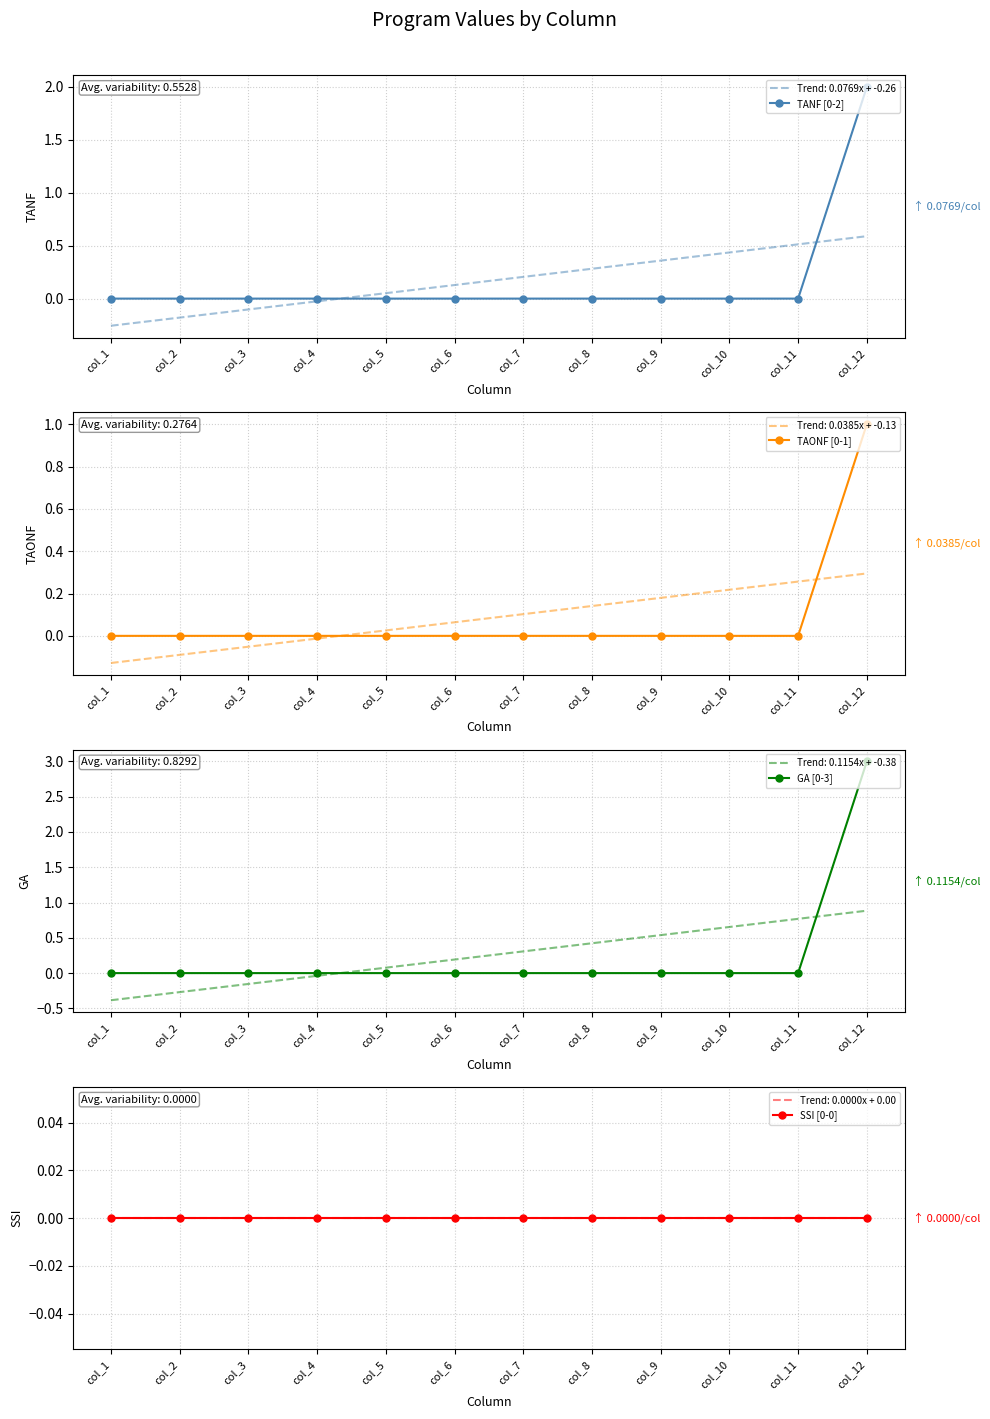

True or false: TANF [0-2] has a value of -1 at col_7.

False